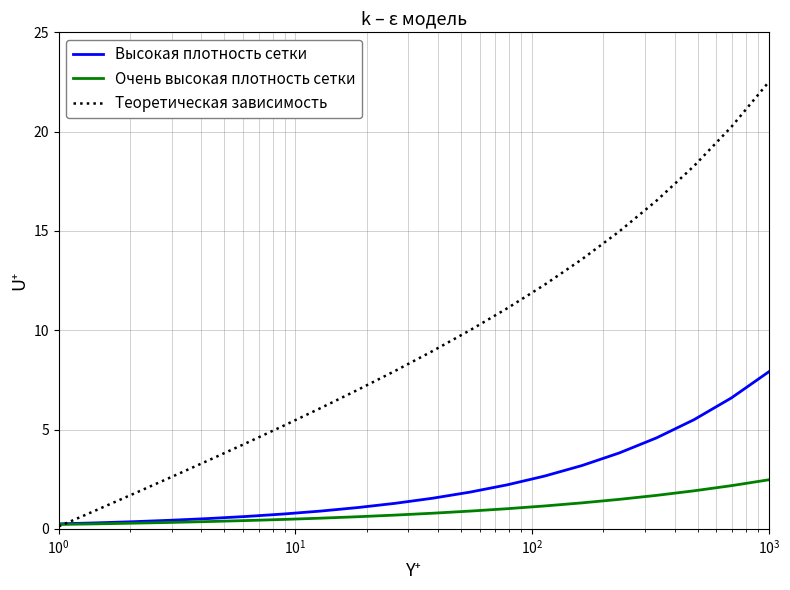

Which series has the largest range (max minus min)?

Теоретическая зависимость